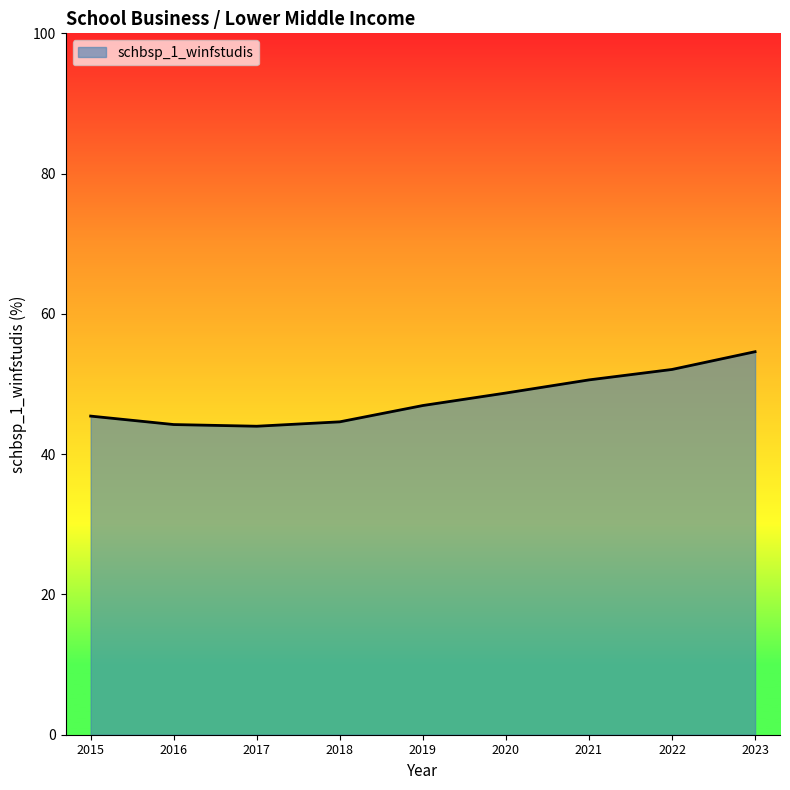

What is the change in value from 2019 to 2023?

+7.7